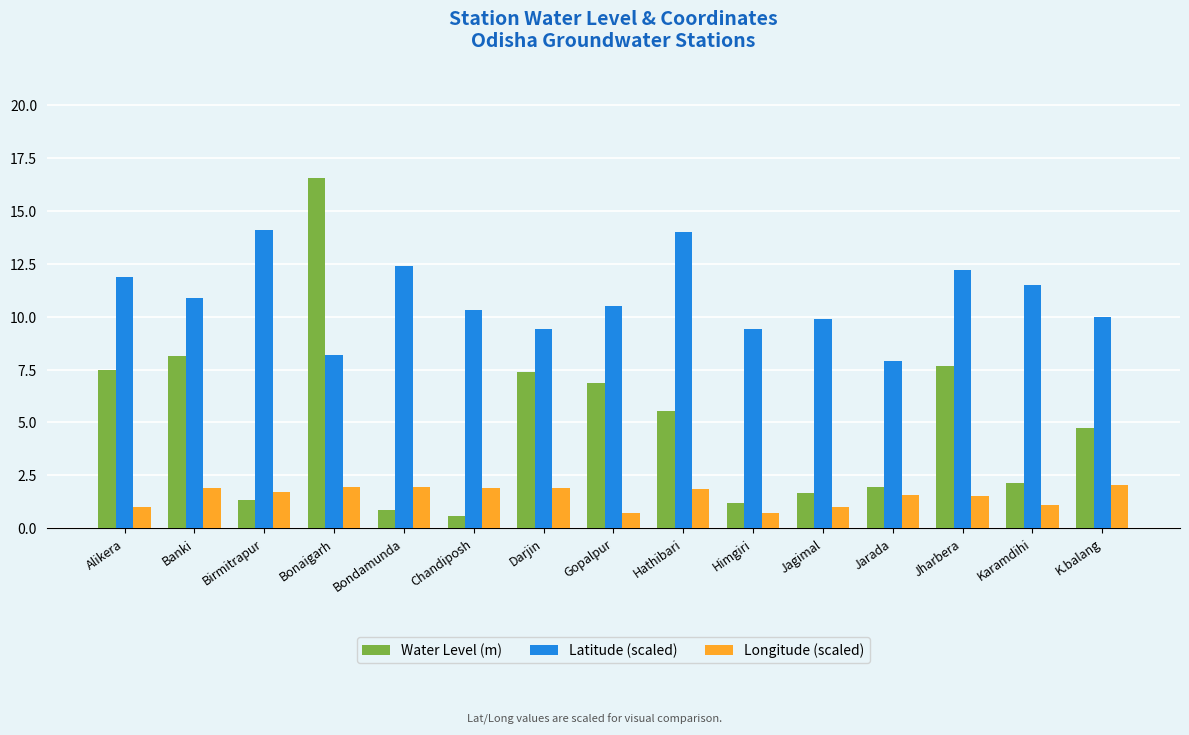

What is the label of the 6th bar from the left?

Chandiposh